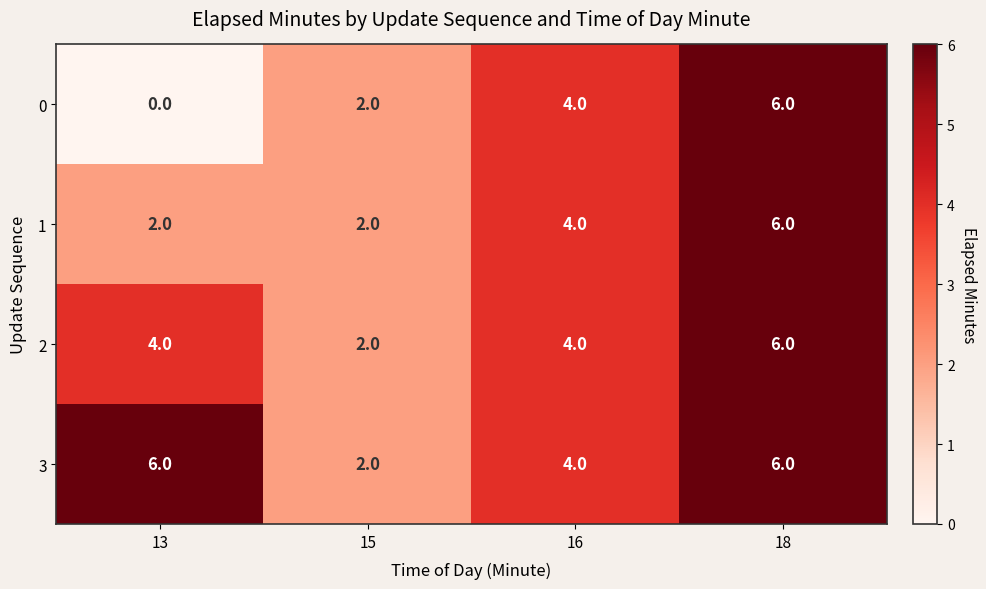

At 13, list the series in order from smallest to largest.

0, 1, 2, 3